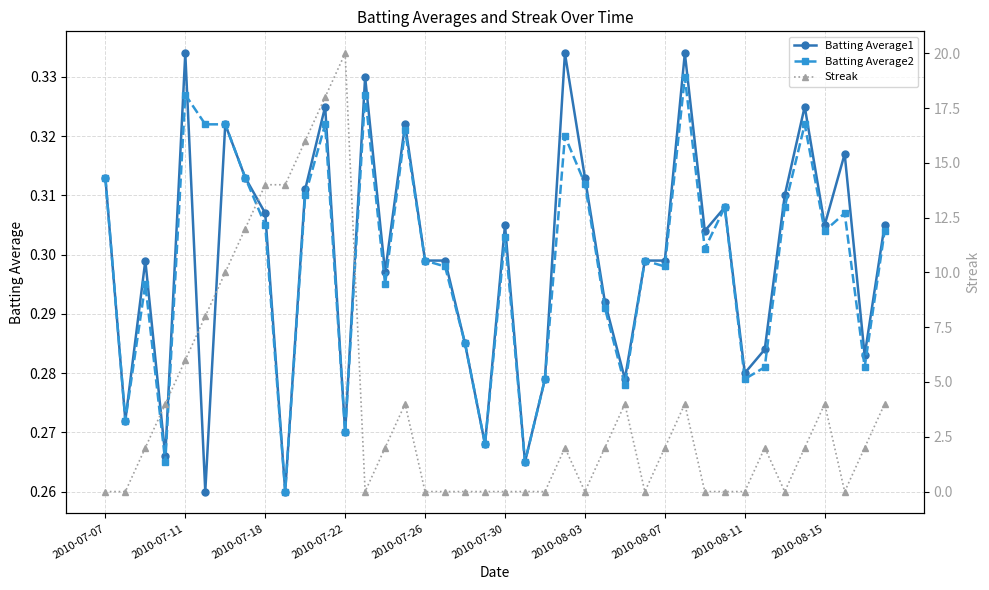

What is the maximum value shown in the chart?

20.0